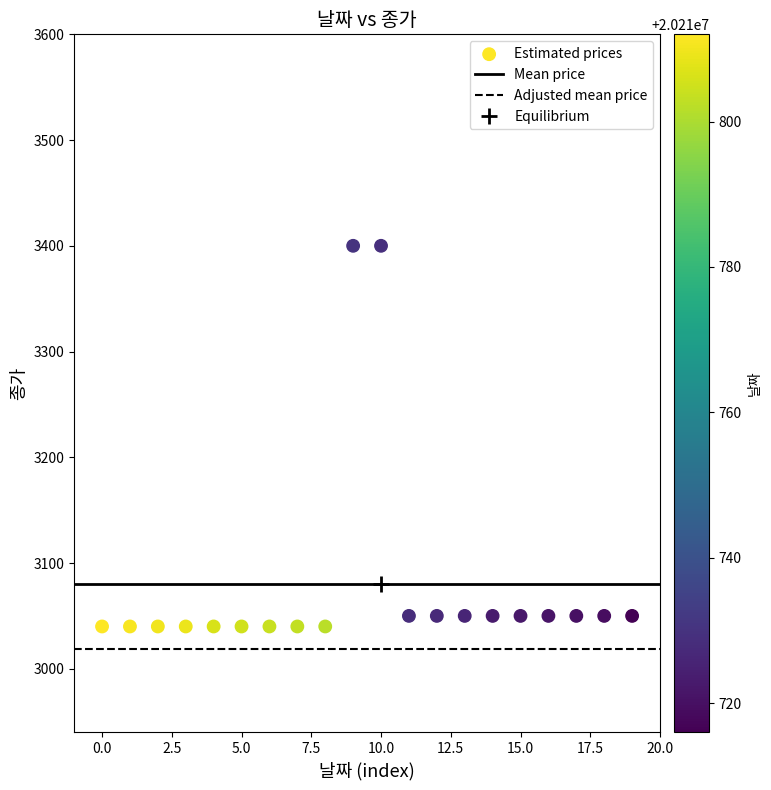

What is the range of Y values (max minus min)?

360